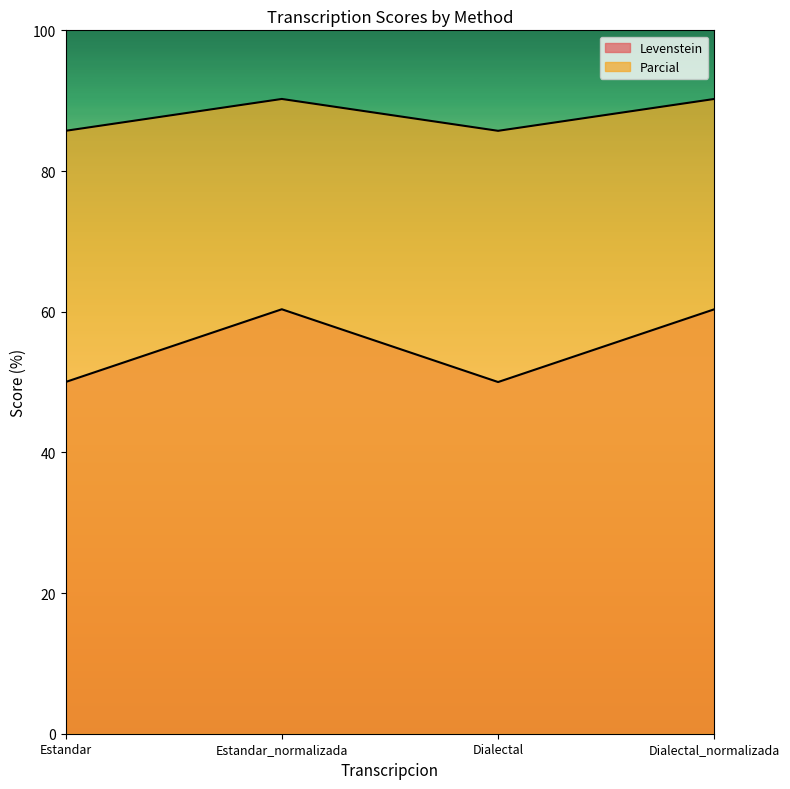

Which series has the widest spread of values?

Parcial